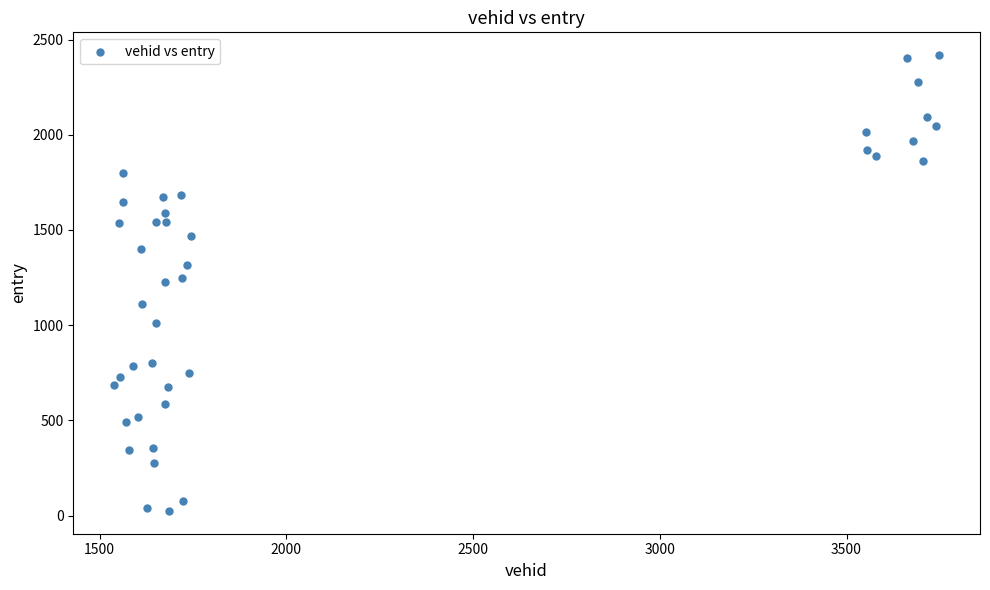

What is the range of X values (max minus min)?

2207